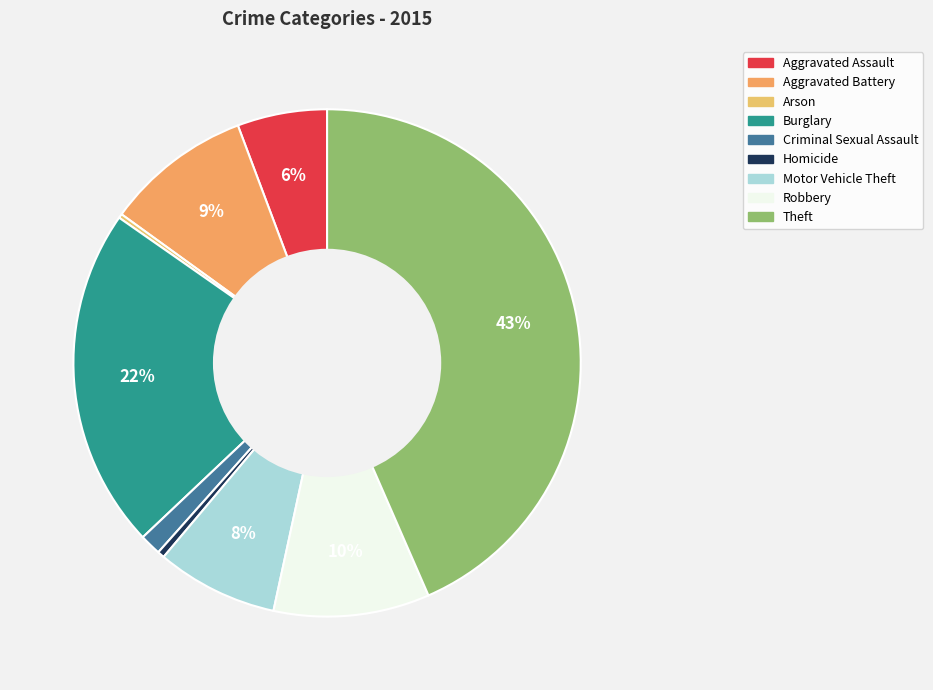

How many segments does this pie chart have?

9